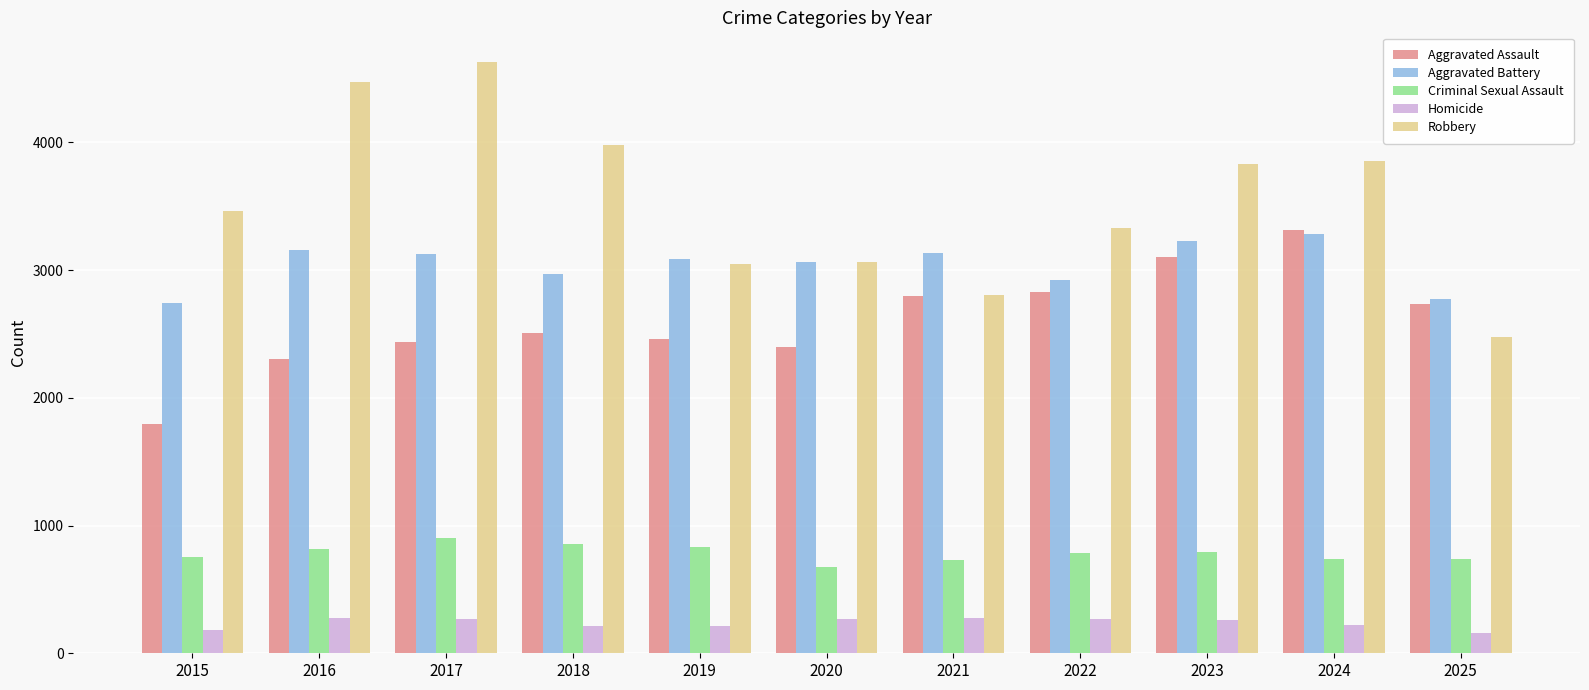

At 2017, list the series in order from smallest to largest.

Homicide, Criminal Sexual Assault, Aggravated Assault, Aggravated Battery, Robbery